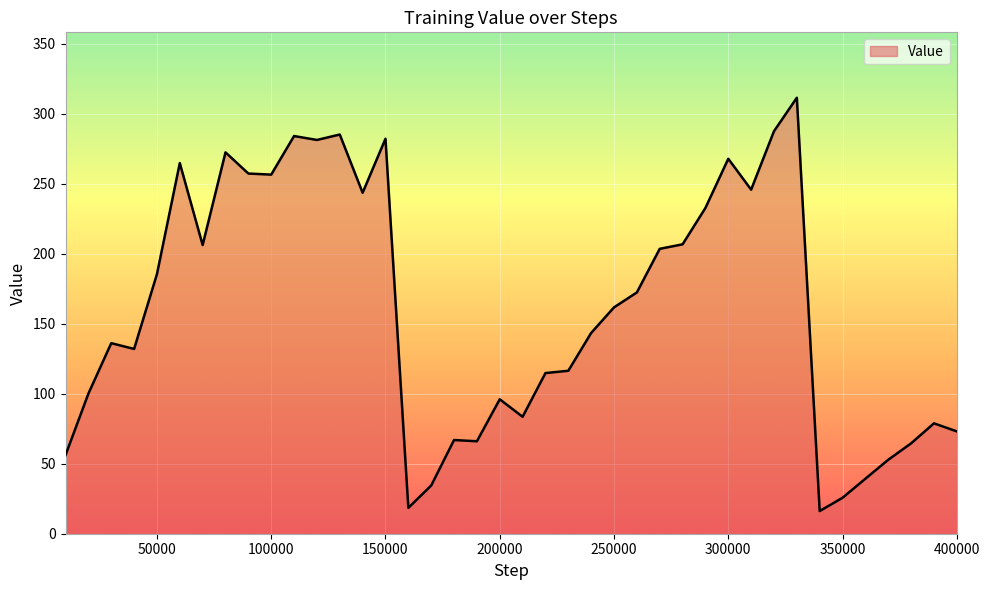

What is the difference between the maximum and minimum values?

295.2